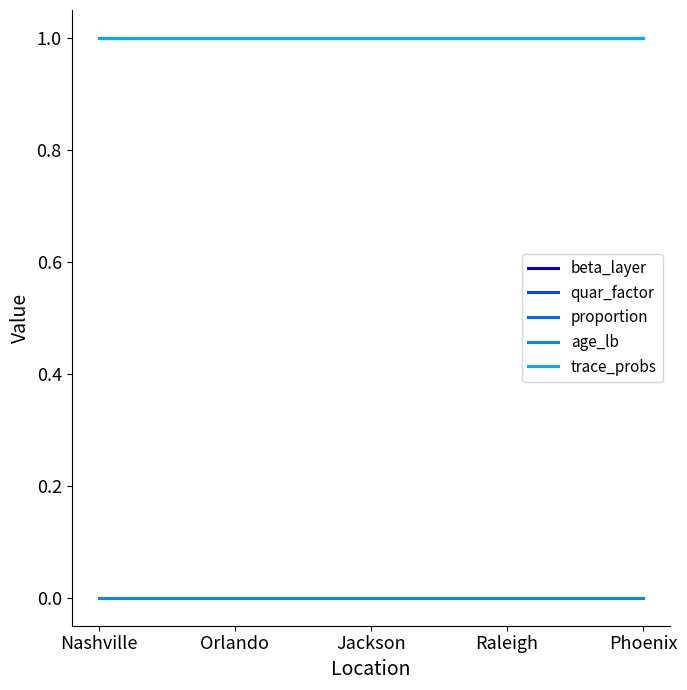

True or false: trace_probs and quar_factor intersect in this chart.

False